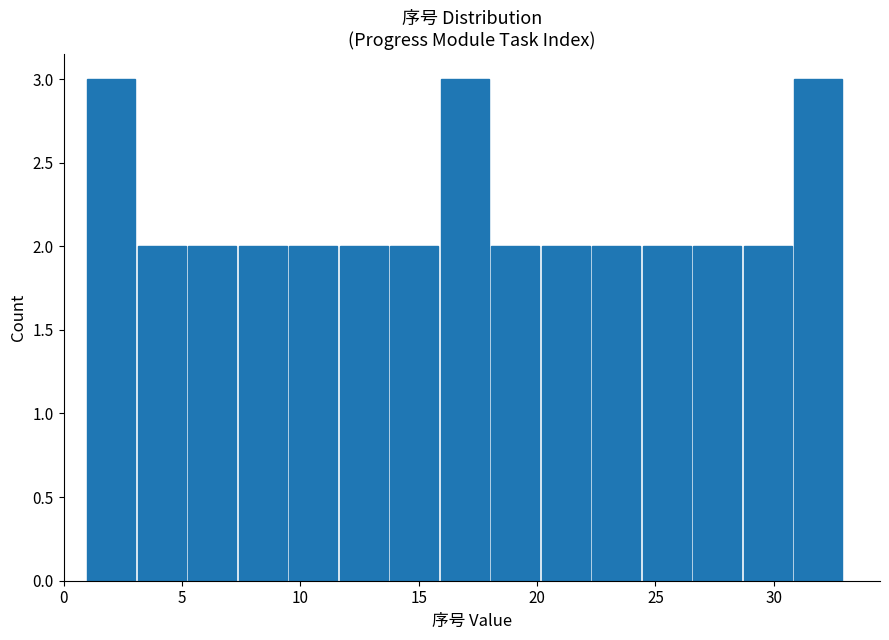

Reading left to right, list every bar in this chart as the range it spans on the x-axis followed by its height. Neither the bar edges nor the heights are printed on the chart, so give them approximately, as read against the axes.

1.0 to 3.0: 3
3.0 to 5.5: 2
5.5 to 7.5: 2
7.5 to 9.5: 2
9.5 to 11.5: 2
11.5 to 14.0: 2
14.0 to 16.0: 2
16.0 to 18.0: 3
18.0 to 20.0: 2
20.0 to 22.5: 2
22.5 to 24.5: 2
24.5 to 26.5: 2
26.5 to 28.5: 2
28.5 to 31.0: 2
31.0 to 33.0: 3